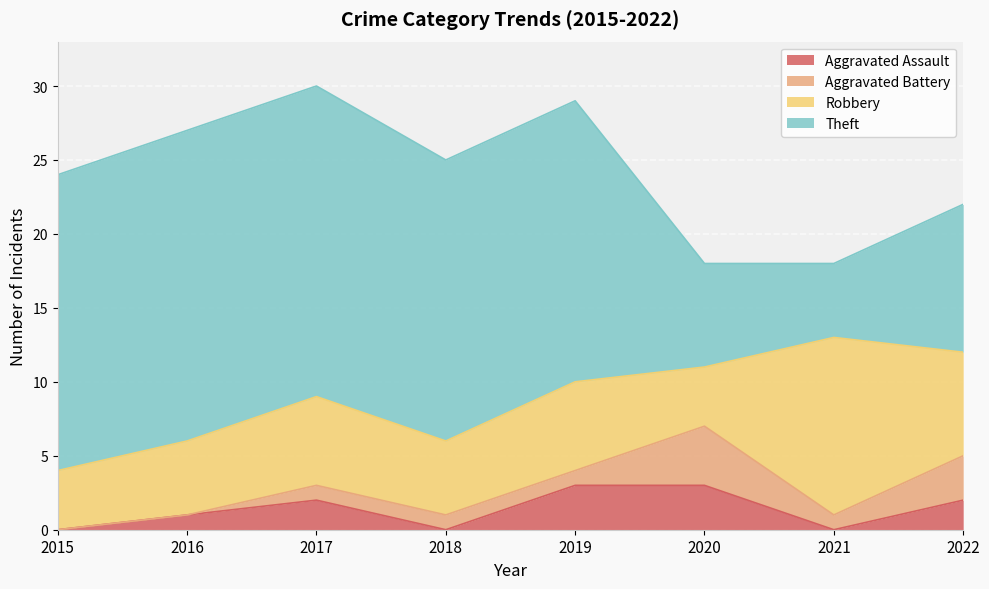

Which series has the widest spread of values?

Theft